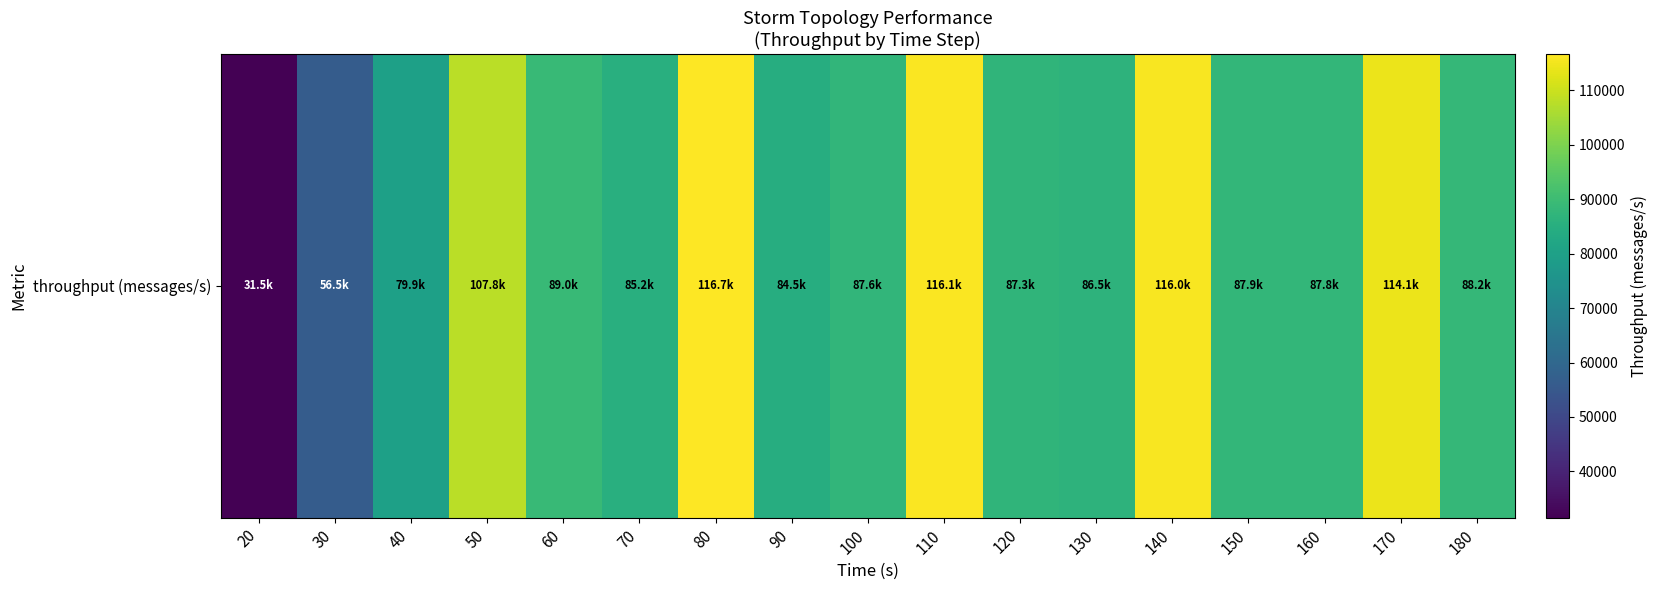

Reading left to right, transcribe all the data shown in this chart.

31521	56462	79944	107846	89016	85171	116673	84454	87612	116055	87296	86466	116002	87938	87756	114092	88235